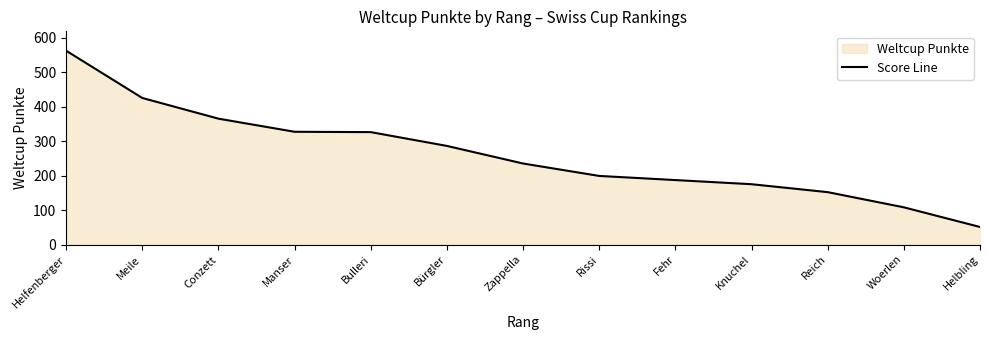

What is the difference between the second highest and second lowest values?

317